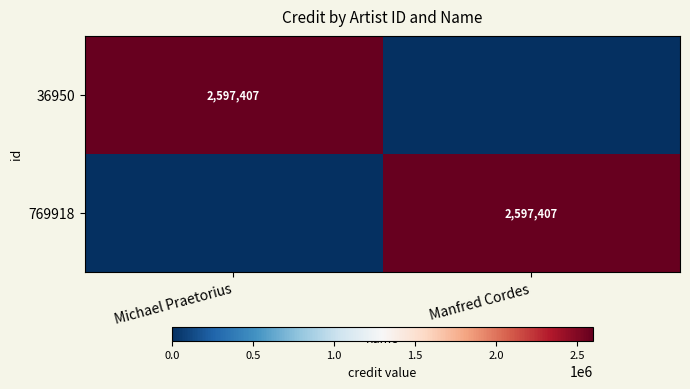

What is the greatest value displayed?

2597407